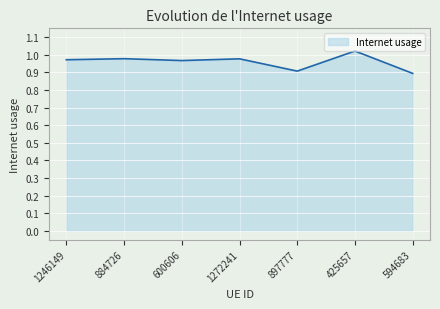

What is the minimum value shown in the chart?

0.9